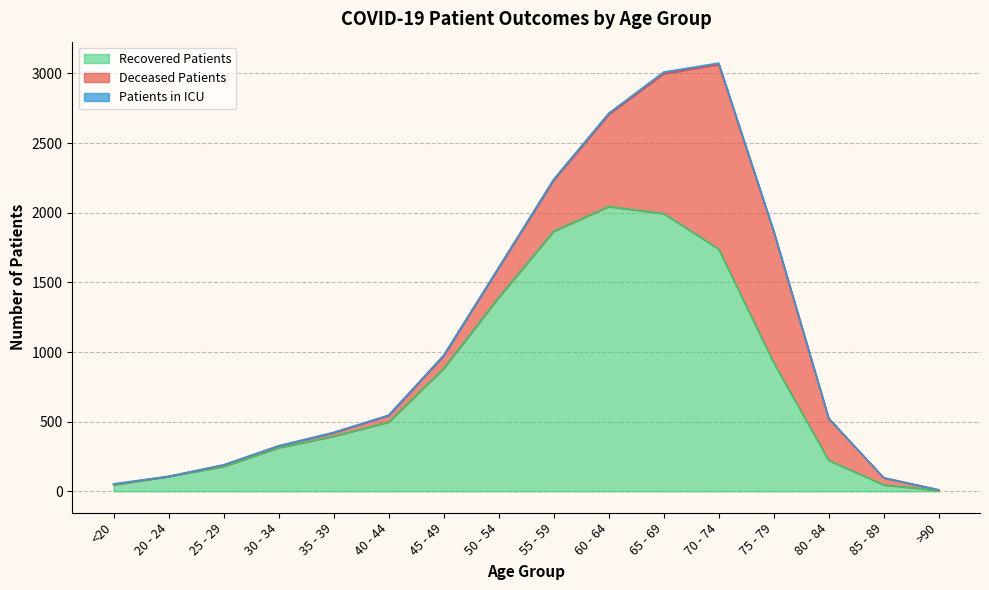

What position from the left is 45 - 49?

7